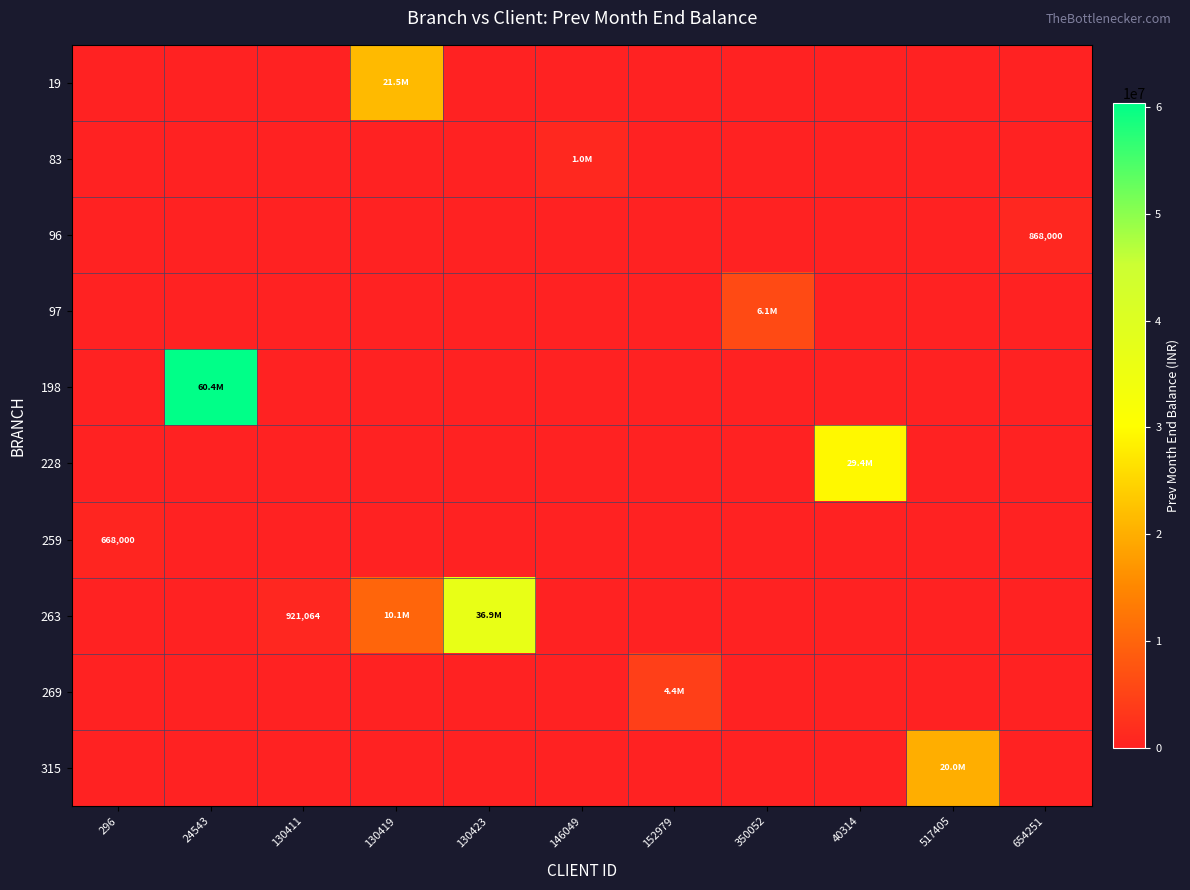

What is the sum of all 83 values?

1000000.0